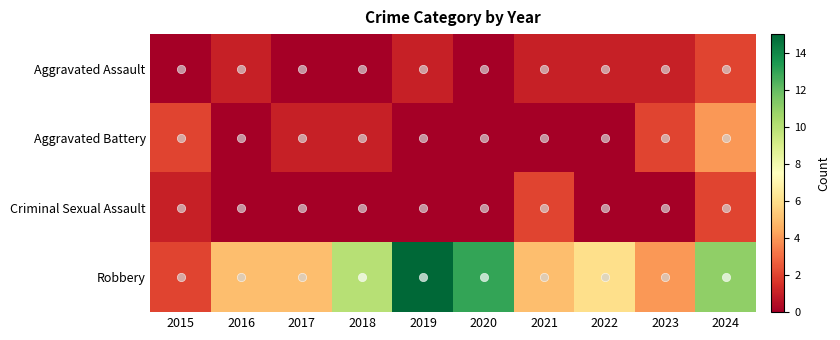

Which series has the largest range (max minus min)?

Robbery